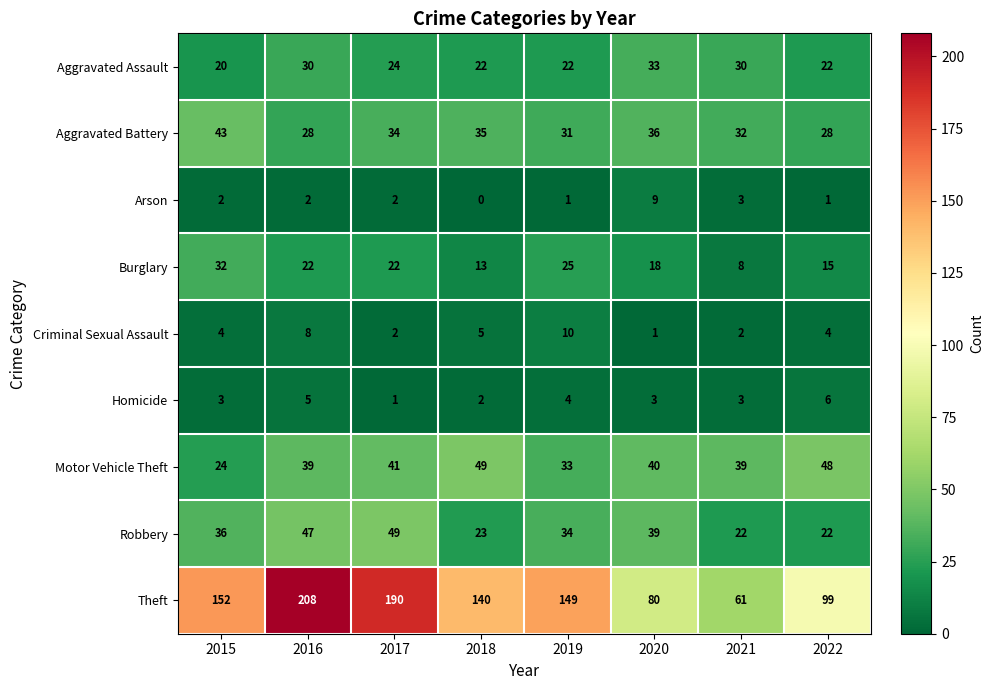

Rank the series at 2020 from lowest to highest value.

Criminal Sexual Assault, Homicide, Arson, Burglary, Aggravated Assault, Aggravated Battery, Robbery, Motor Vehicle Theft, Theft